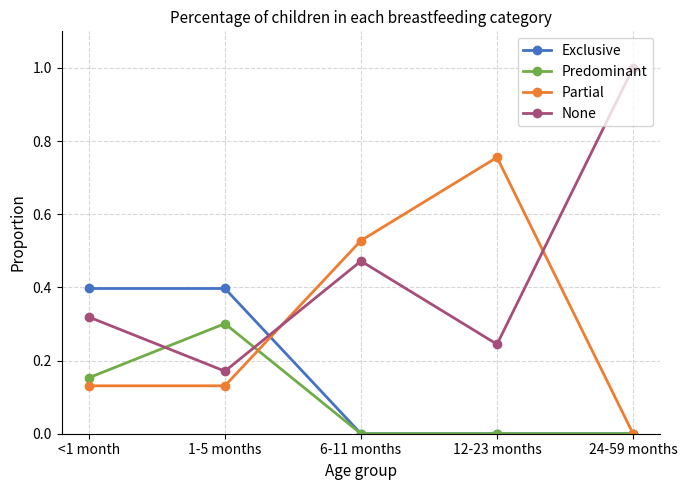

What is the spread (max minus min) of values at 24-59 months?

1.0